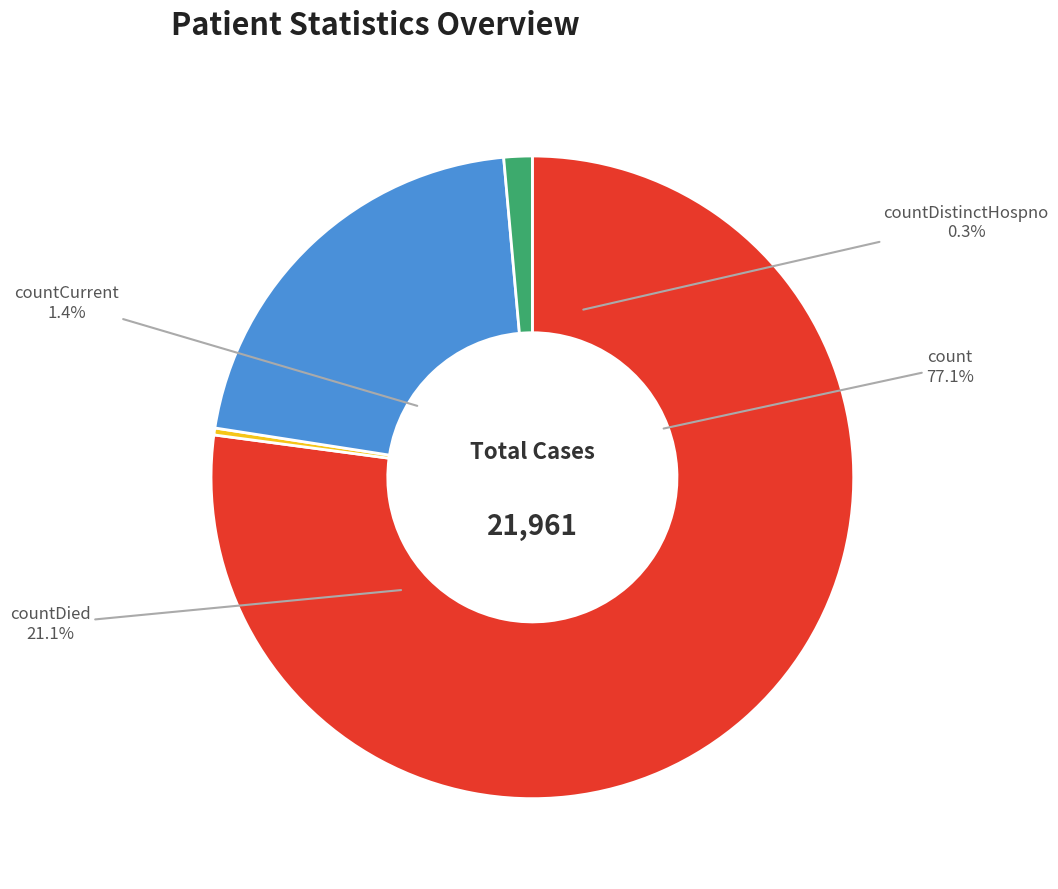

Count the number of slices in the pie.

4